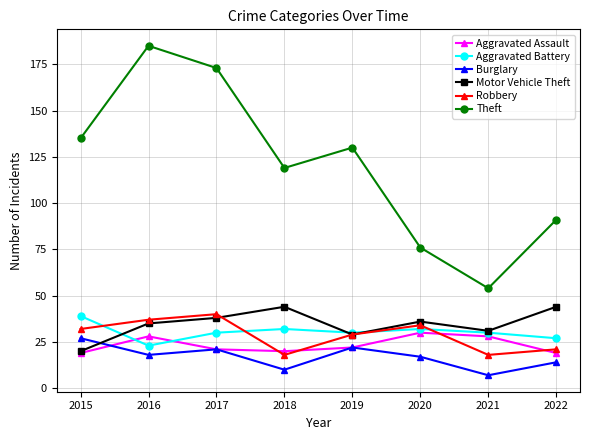

What is the value of the Aggravated Battery point at the 1st from the left?

39